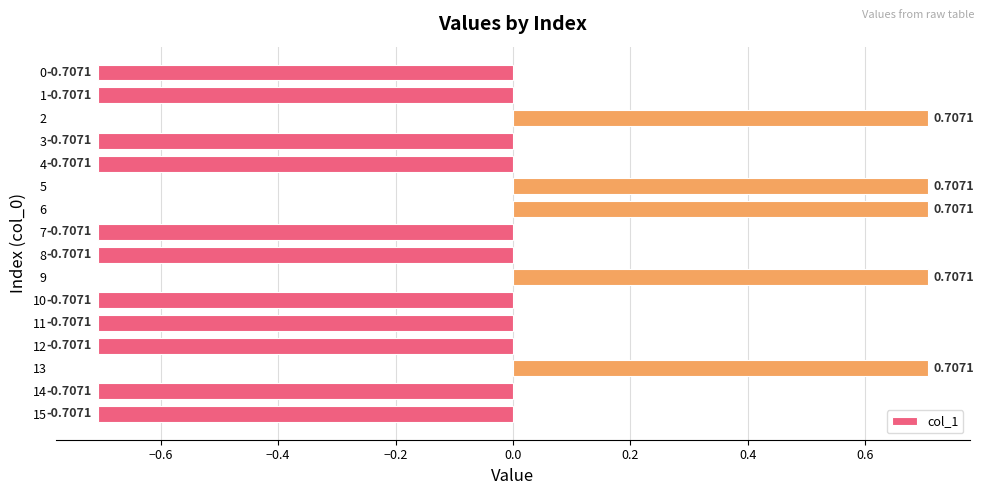

Between 5 and 0, which is larger?

5